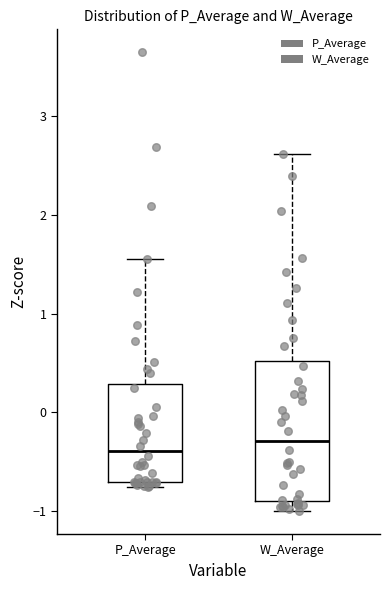

Where does the upper whisker of the box for P_Average end on the y-axis? The values are not printed on the chart, so give them approximately, as read against the axis.

1.6